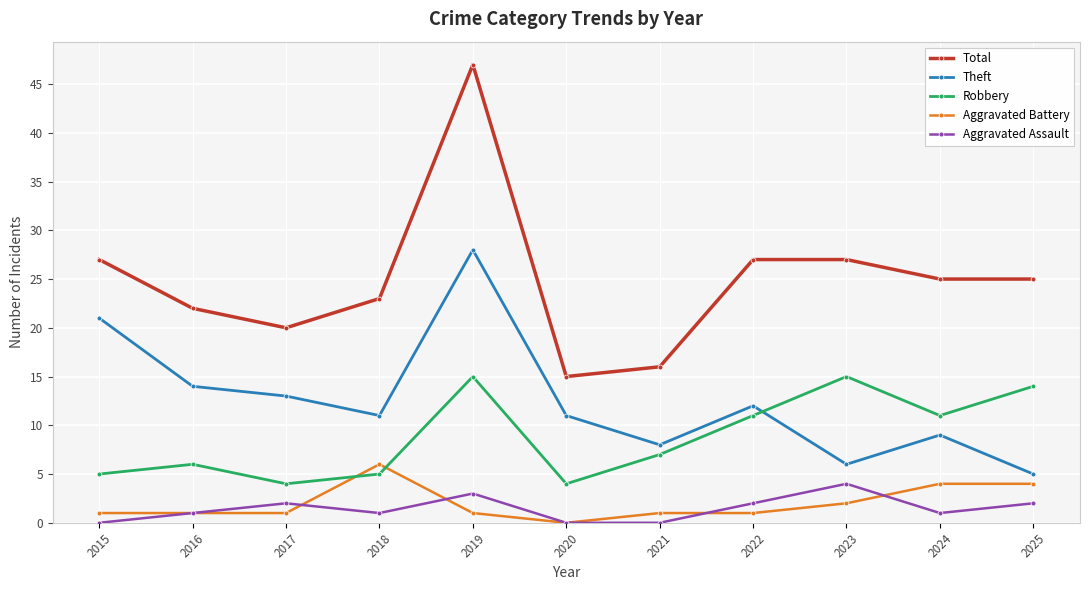

Between 2019 and 2021, which series saw the biggest shift?

Total